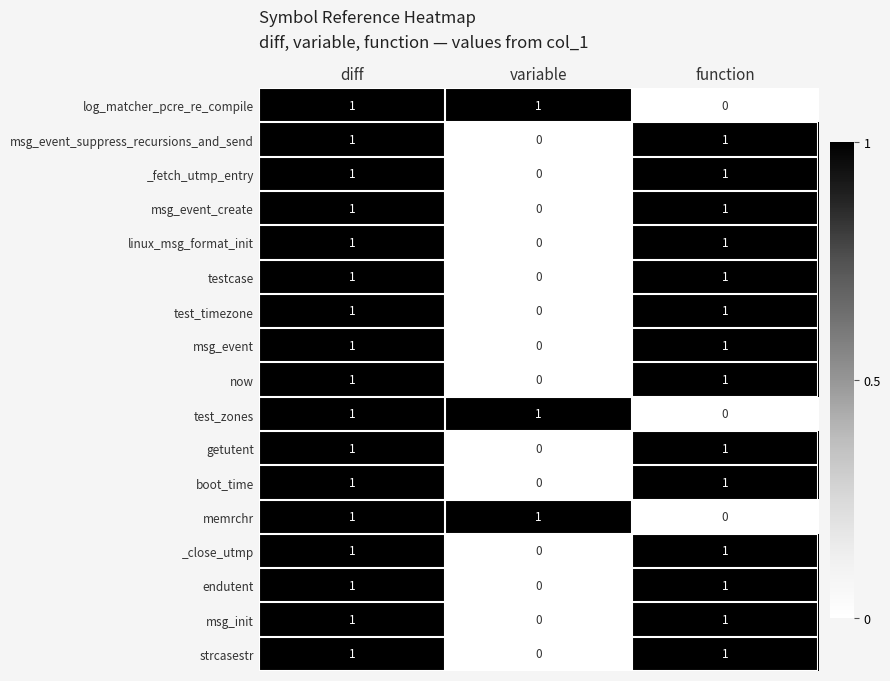

Is the value of memrchr at variable greater than the value of test_zones at function?

Yes